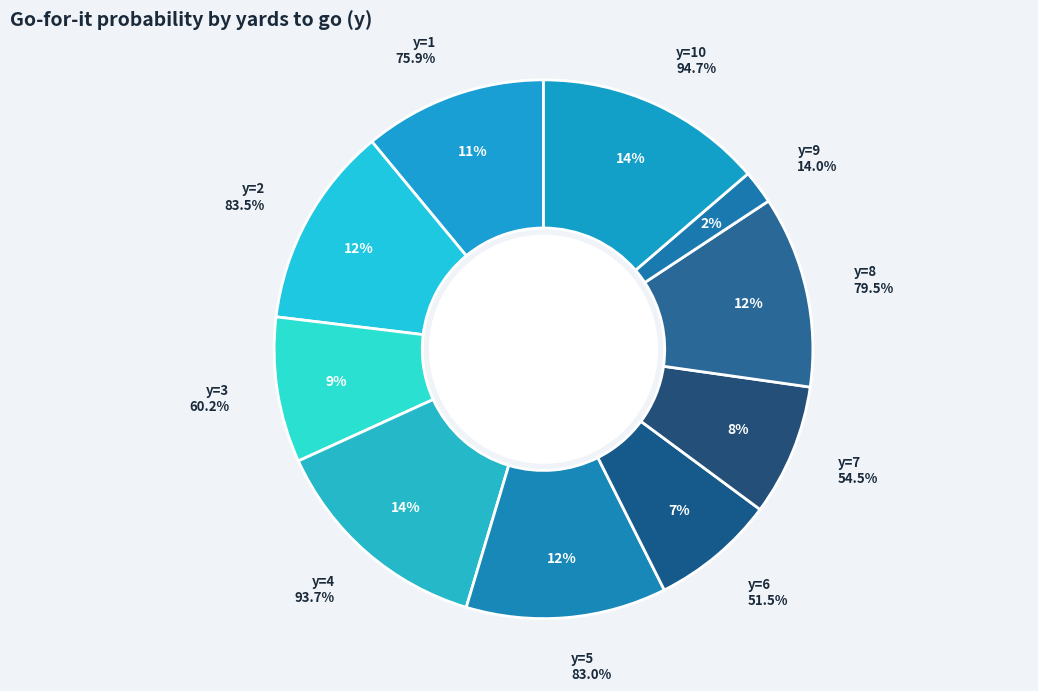

Which category has the biggest portion of the pie?

y=10